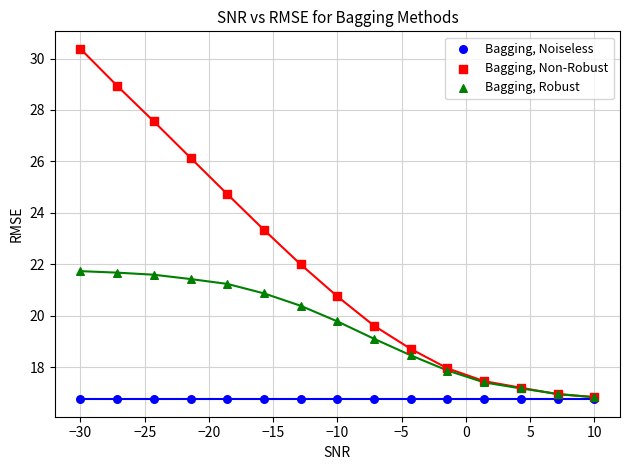

Across all series, what Y value is closest to 23?

23.3